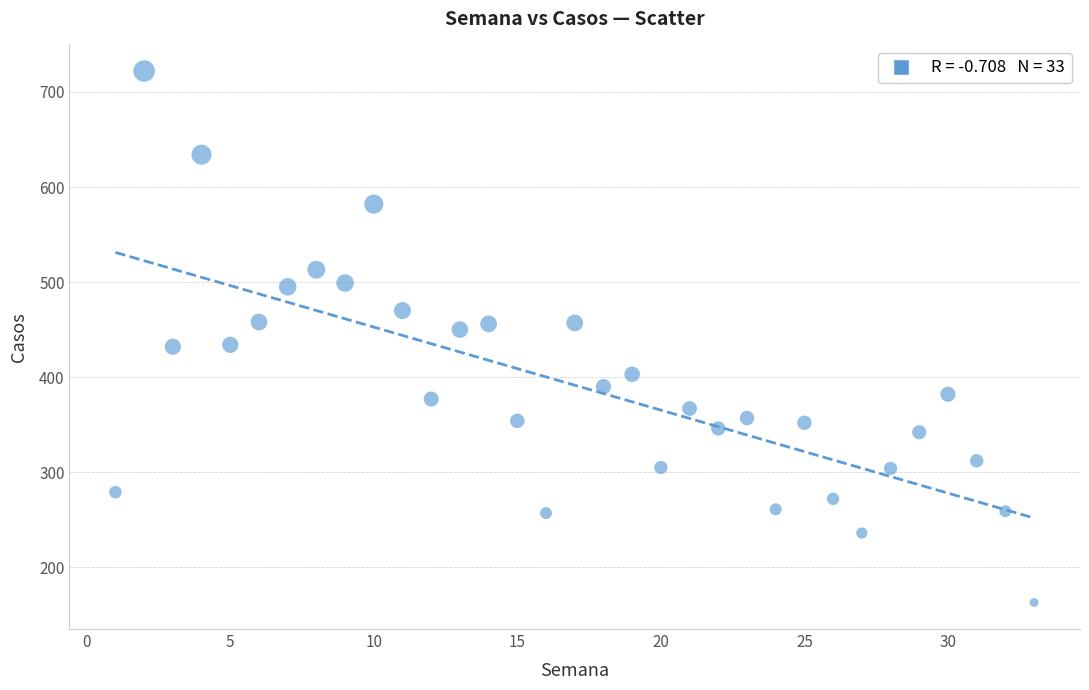

What is the range of Y values (max minus min)?

559